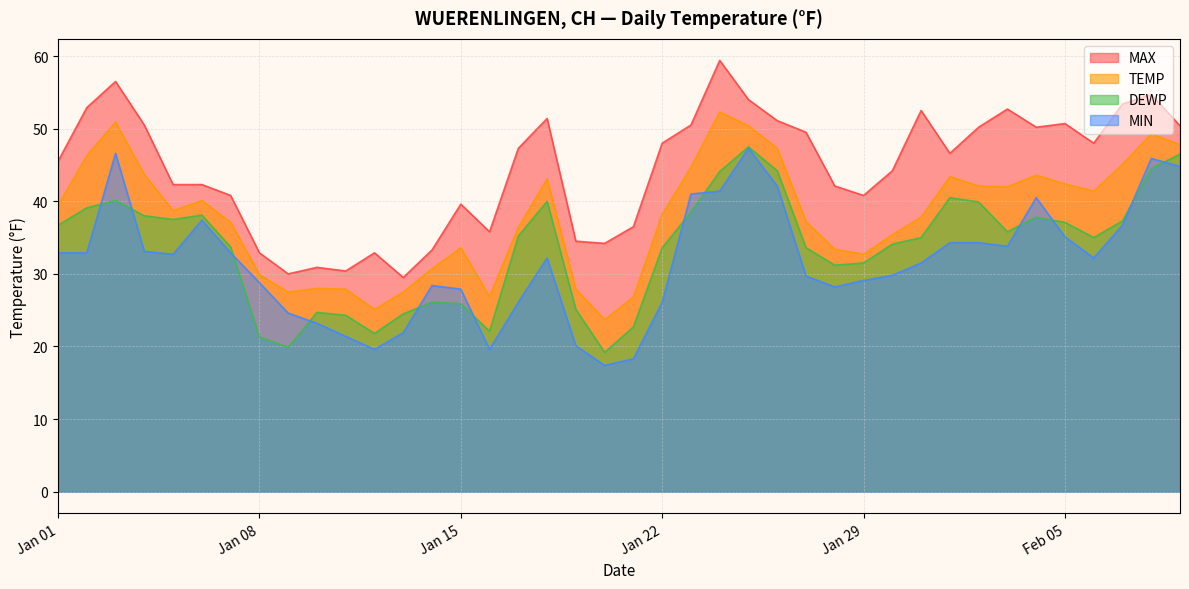

Reading right to left, transcribe all the data shown in this chart.

TEMP: 47.8	49.3	45.1	41.4	42.4	43.6	42.0	42.1	43.4	37.8	35.4	32.7	33.4	37.2	47.3	50.4	52.3	44.7	38.2	26.8	23.7	27.9	43.1	36.4	26.9	33.6	30.7	27.5	25.1	27.9	28.0	27.5	29.9	37.1	40.1	38.7	43.7	50.9	46.3	39.4
MAX: 50.4	54.7	53.4	48.0	50.7	50.2	52.7	50.2	46.6	52.5	44.2	40.8	42.1	49.5	51.1	54.0	59.4	50.5	48.0	36.5	34.2	34.5	51.4	47.3	35.8	39.6	33.3	29.5	32.9	30.4	30.9	30.0	32.9	40.8	42.3	42.3	50.5	56.5	52.9	45.5
MIN: 44.8	45.9	36.7	32.2	35.1	40.5	33.8	34.3	34.3	31.5	29.8	29.1	28.2	29.7	42.1	47.3	41.4	41.0	26.1	18.3	17.4	20.1	32.2	26.1	19.6	27.9	28.4	21.9	19.6	21.4	23.2	24.6	28.8	32.9	37.4	32.7	33.1	46.6	32.9	32.9
DEWP: 46.5	44.5	37.3	35.0	37.1	37.8	35.8	39.9	40.5	35.0	34.1	31.5	31.2	33.6	44.2	47.5	44.1	38.5	33.6	22.7	19.2	25.1	40.0	35.2	22.1	25.9	26.1	24.5	21.8	24.3	24.7	19.9	21.3	33.7	38.1	37.5	38.0	40.1	39.1	36.7